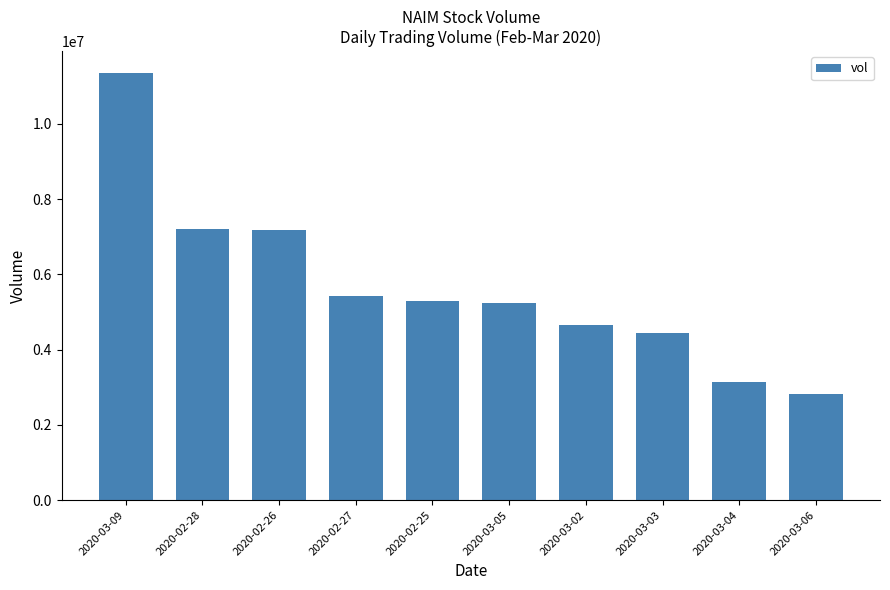

The value at 2020-02-28 is 2561548. True or false?

False